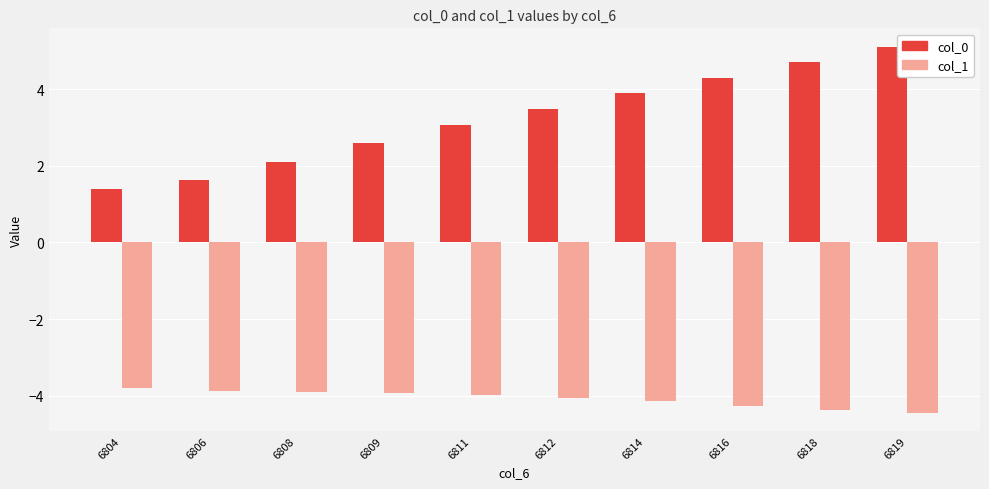

What is the difference between the col_1 values at 6816 and 6812?

0.2